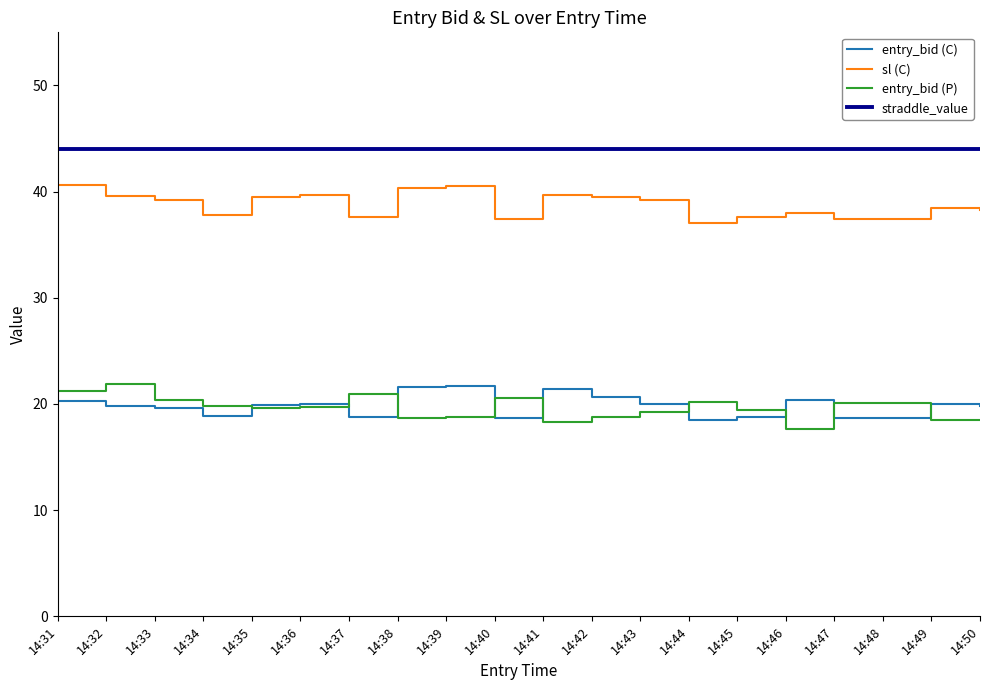

True or false: entry_bid (P) and sl (C) cross at least once.

False